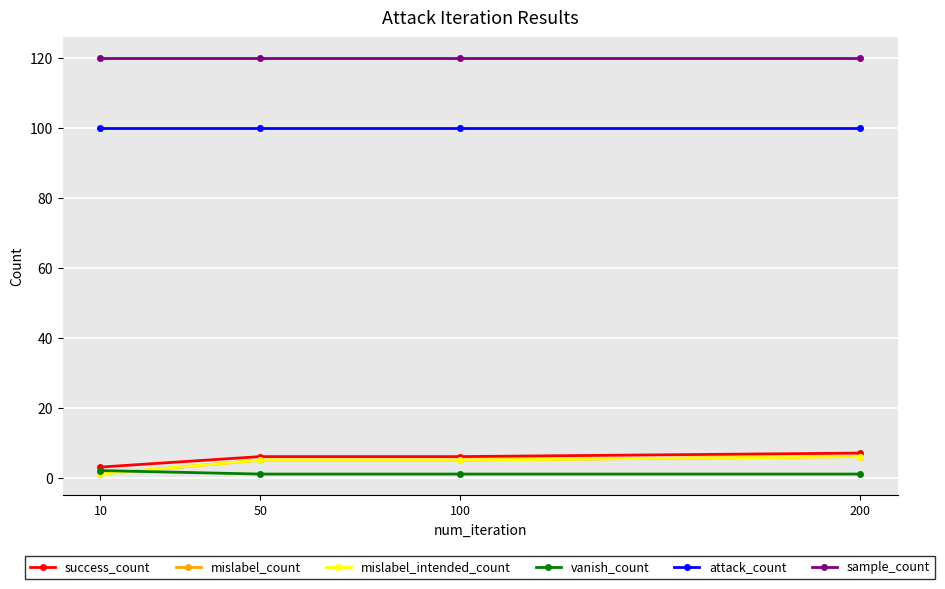

Does the chart have visible grid lines?

Yes